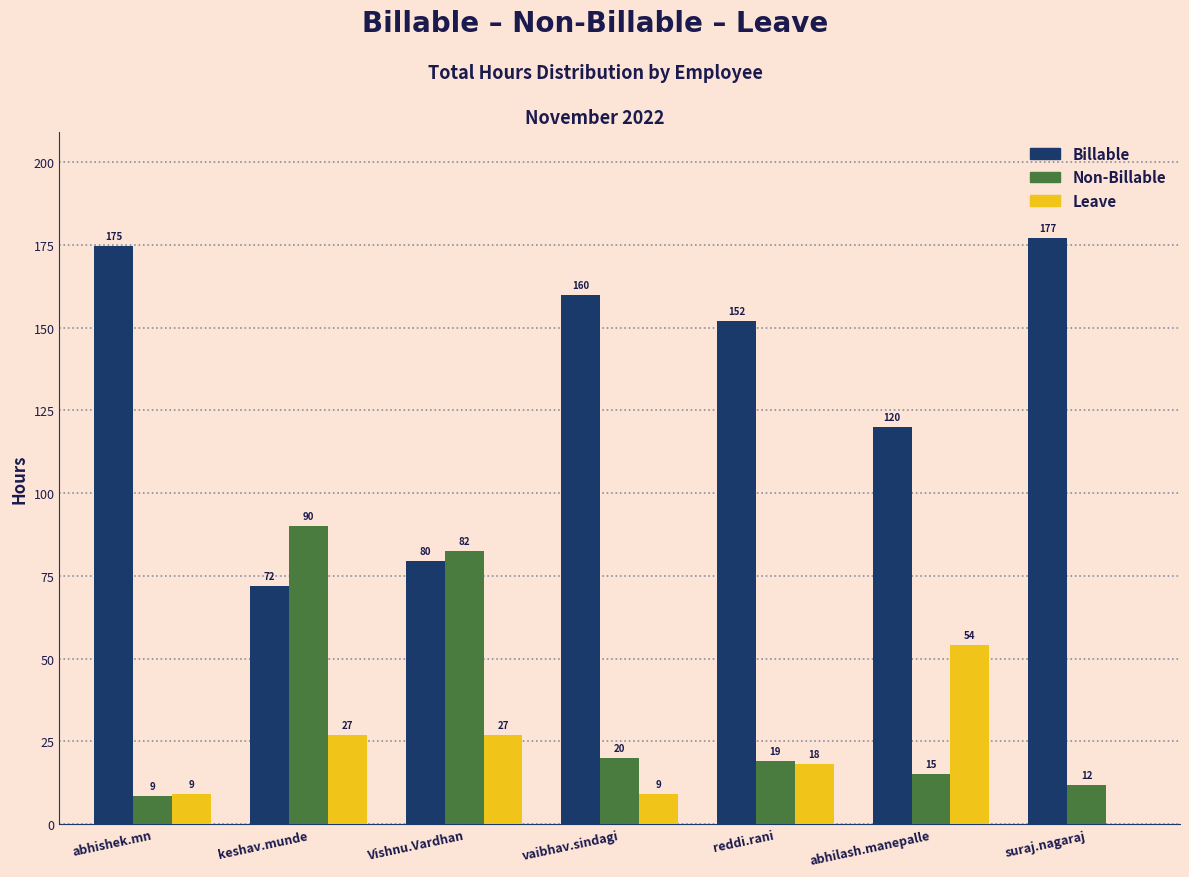

What value does the Non-Billable series have at suraj.nagaraj?

11.8